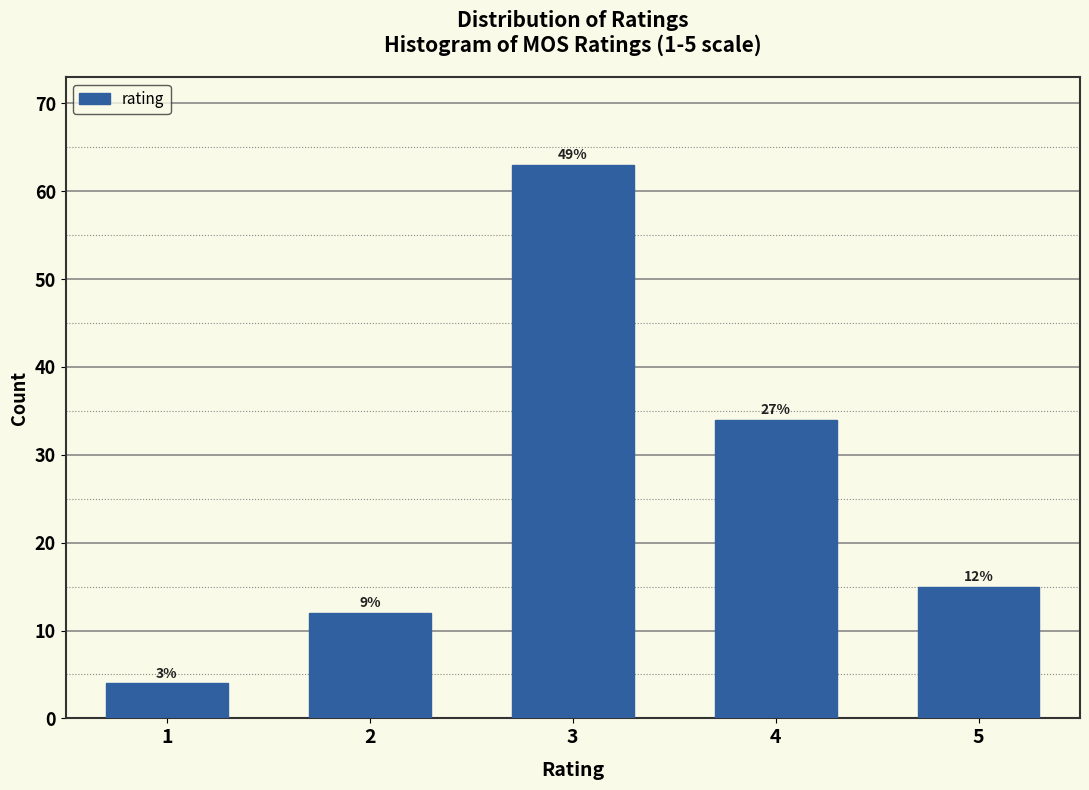

How many bars are there in total?

5